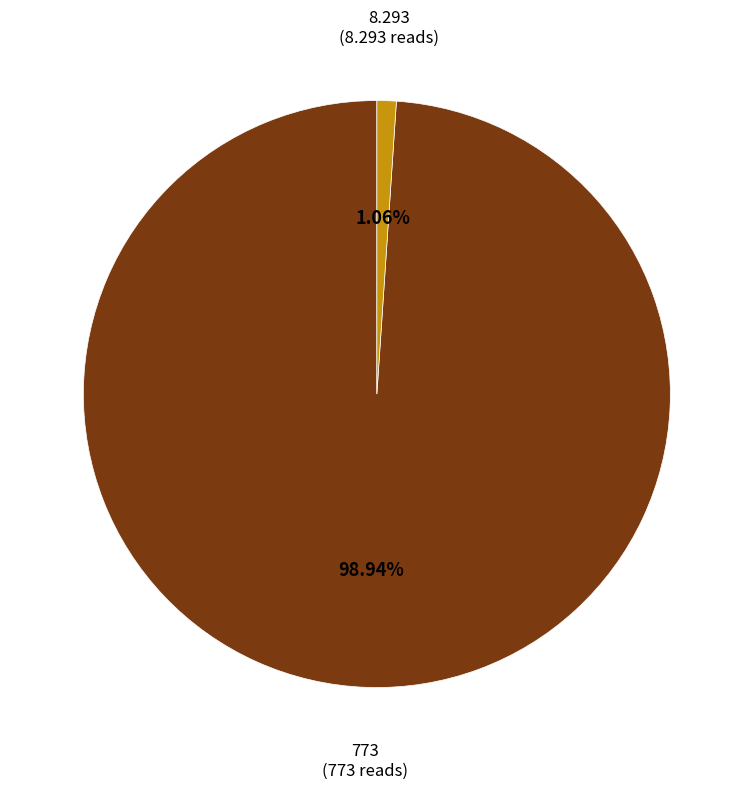

Is it true that 8.293 is 1% of the pie?

True